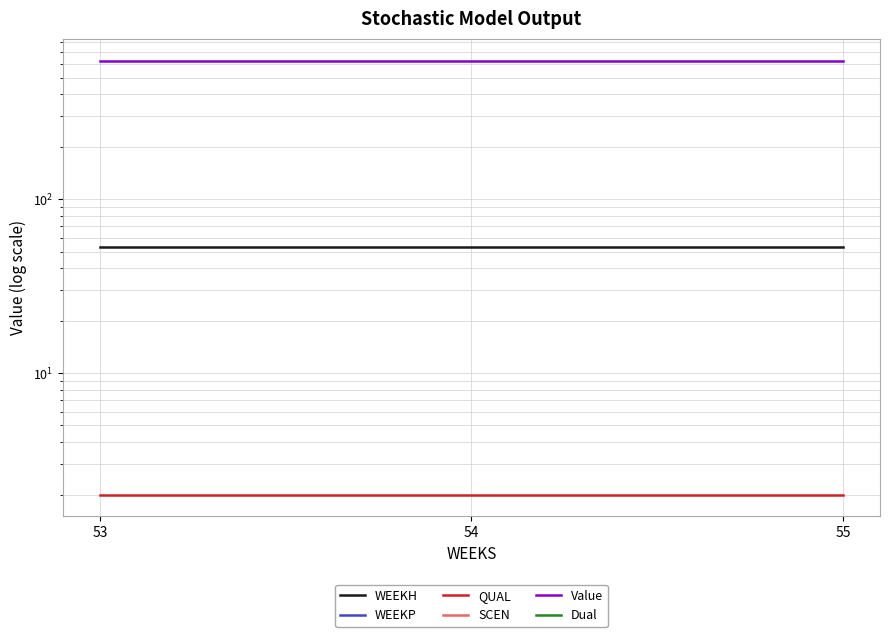

What are all the series names shown in the legend?

WEEKH, WEEKP, QUAL, SCEN, Value, Dual